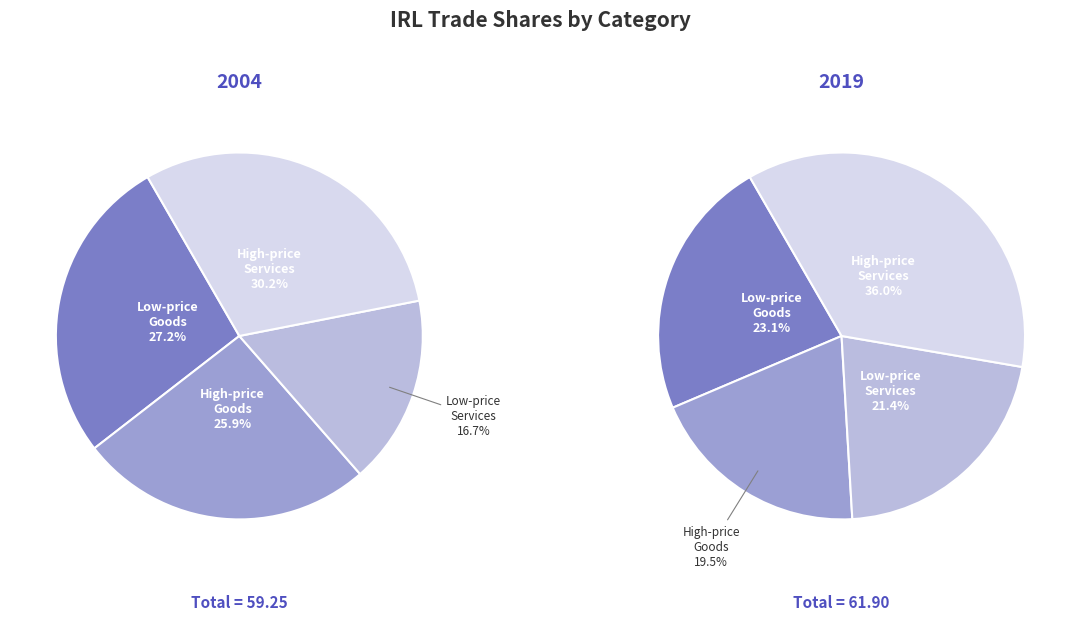

Which slice is the smallest?

share_tserv_lp_IRL